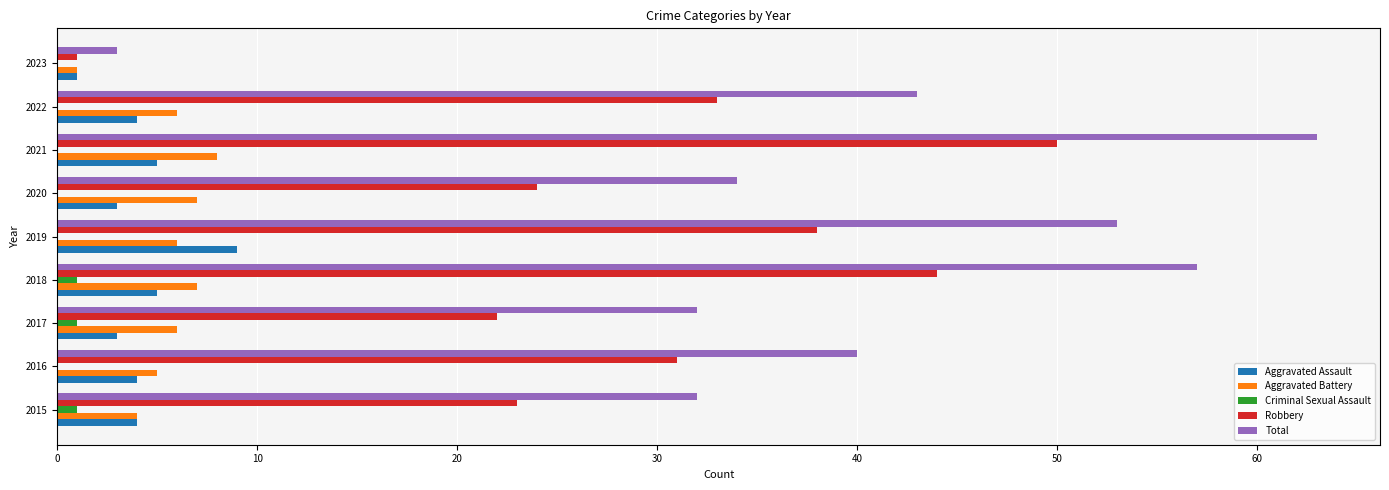

What is the sum of all Aggravated Battery values?

50